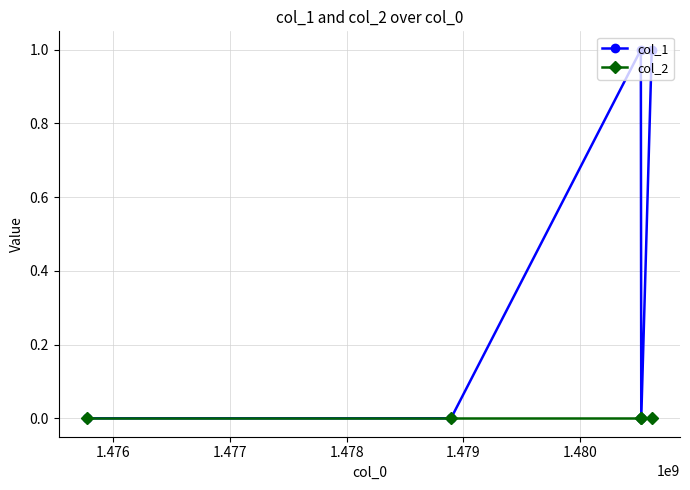

Which series has the widest spread of values?

col_1